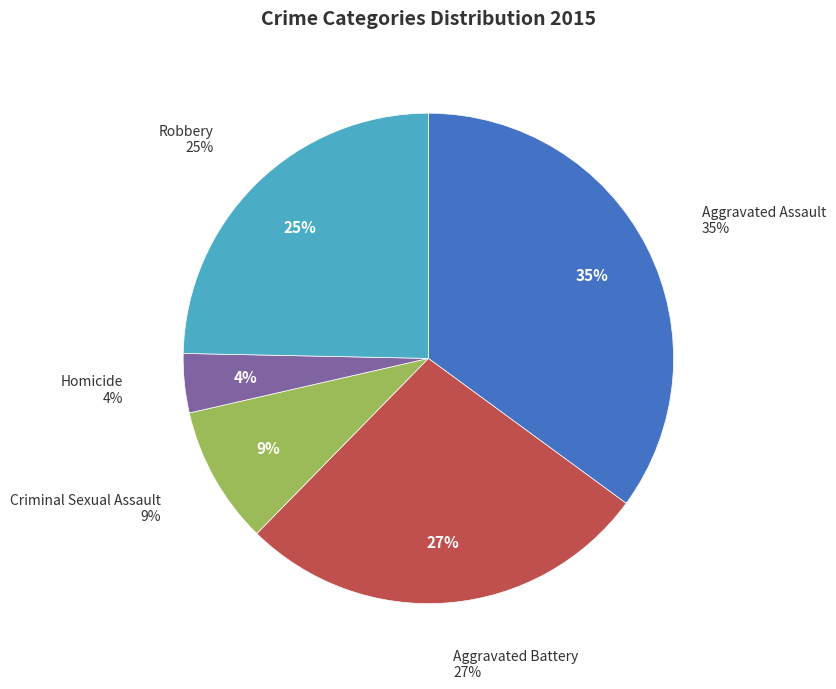

To the nearest percent, what is the average slice percentage?

20%